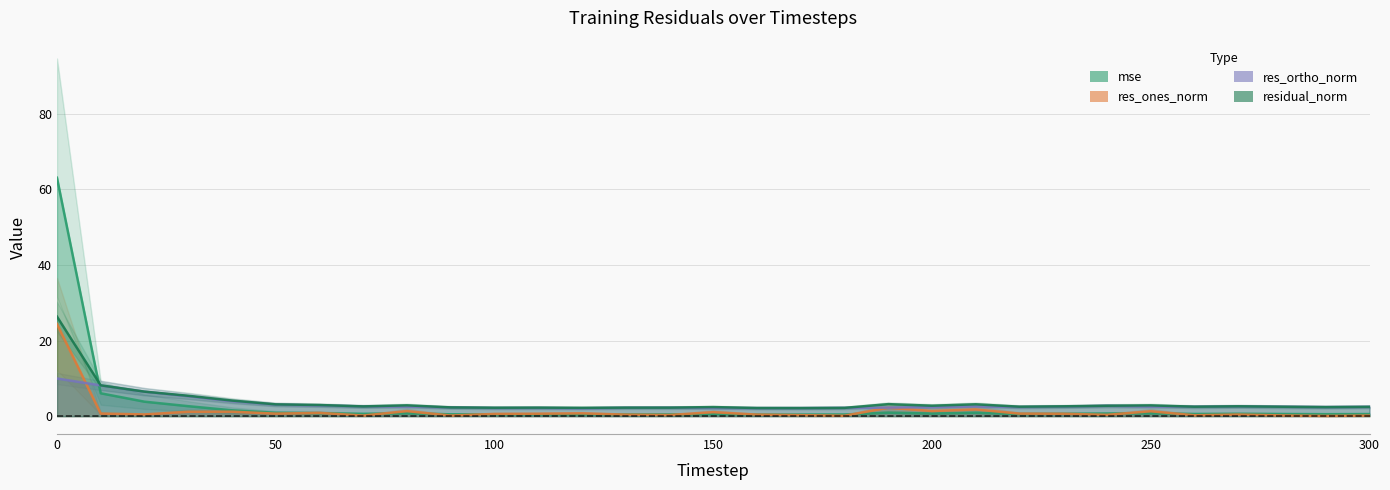

What is the minimum value shown in the chart?

0.1